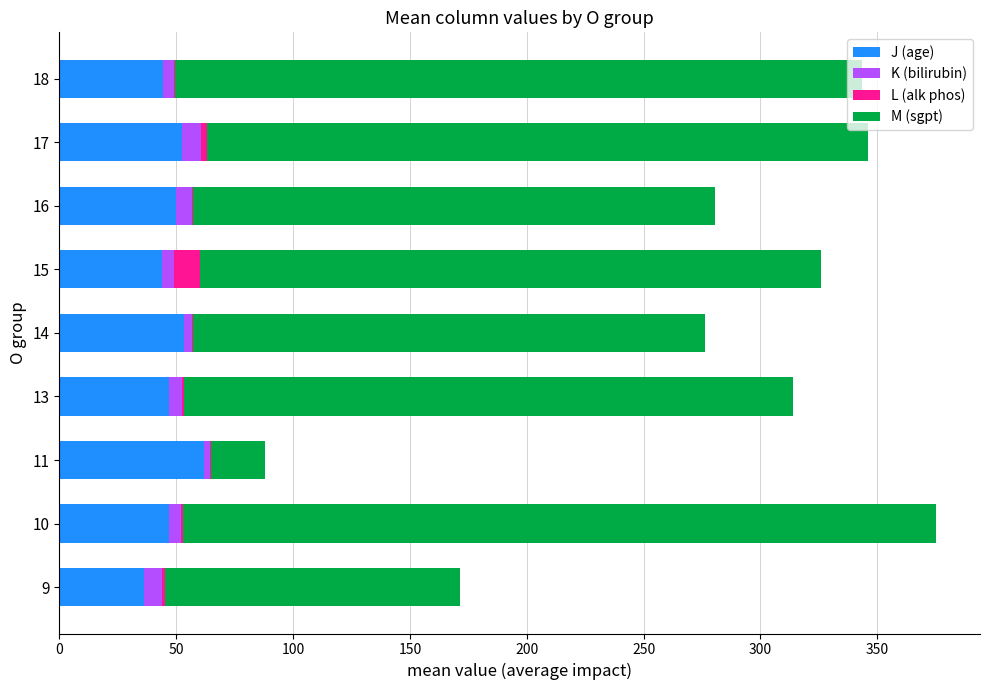

How many categories are shown in the chart?

9